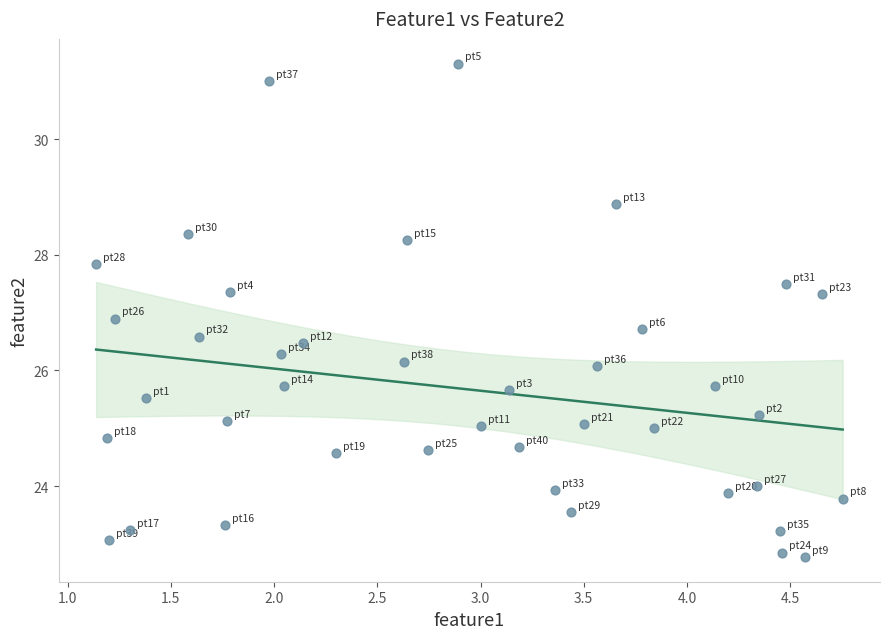

What Y value in the scatter plot is closest to 27?

26.9